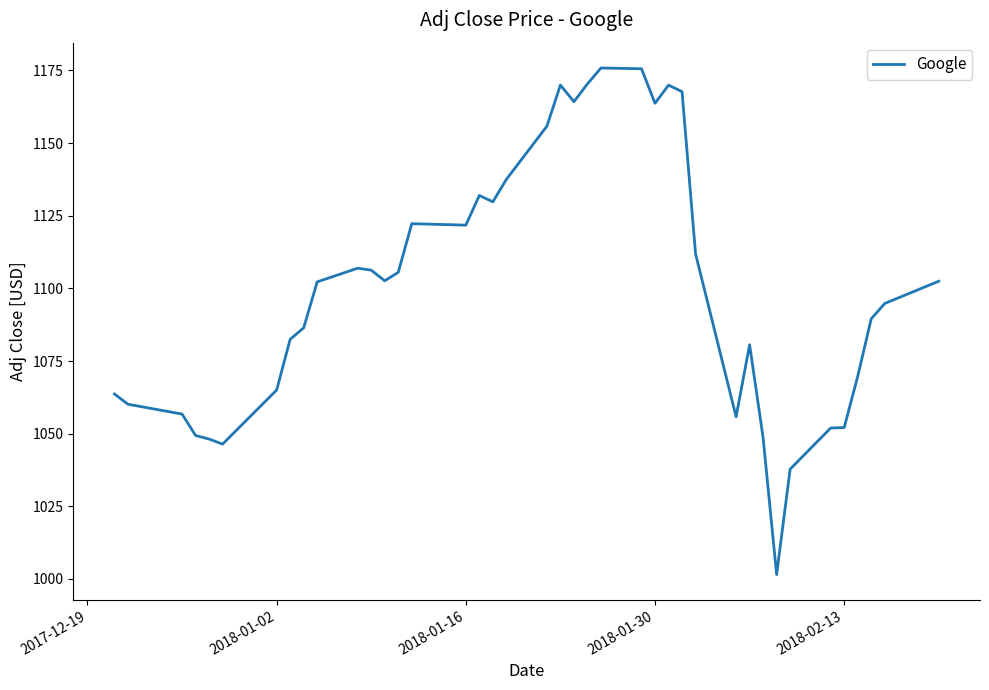

Does the chart display data point markers on the line(s)?

No